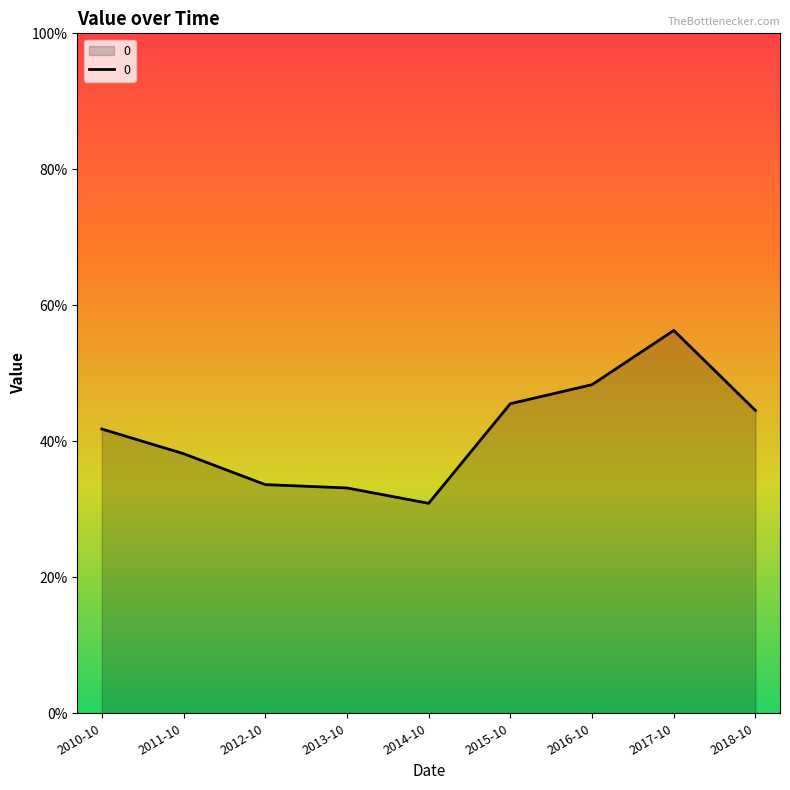

Is this an area chart (filled region under the line)?

Yes